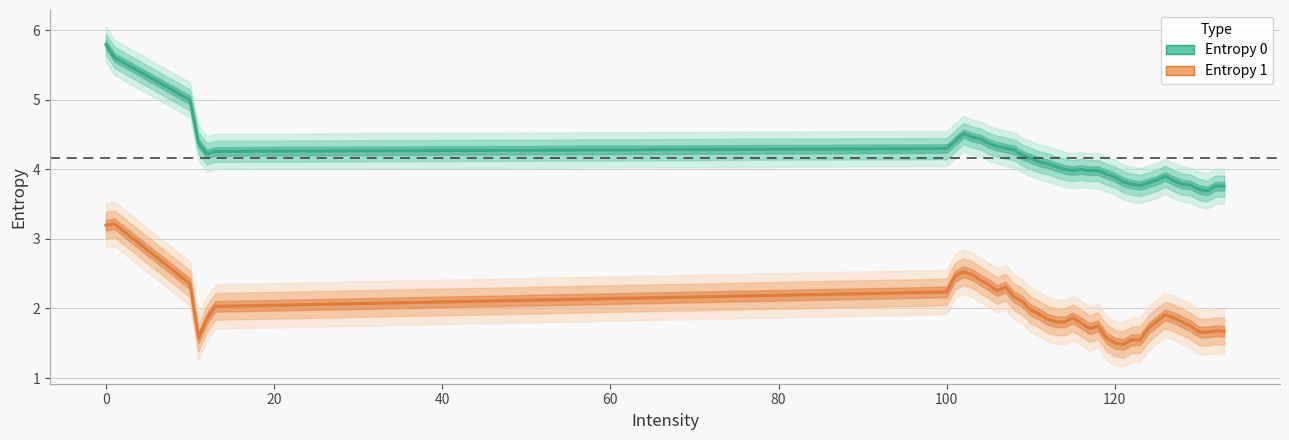

Which series changed the most between −20 and 140?

Entropy 0